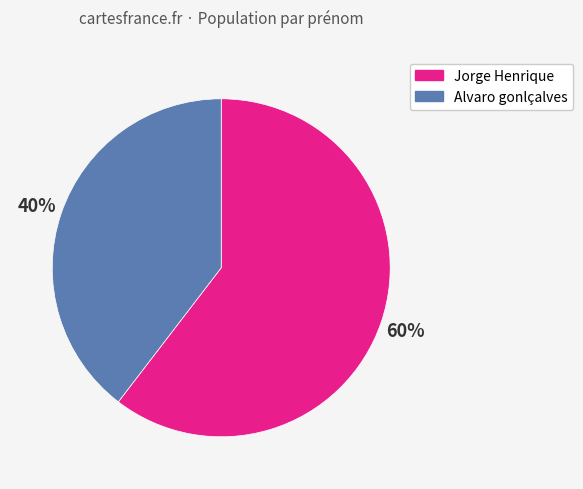

How many segments does this pie chart have?

2